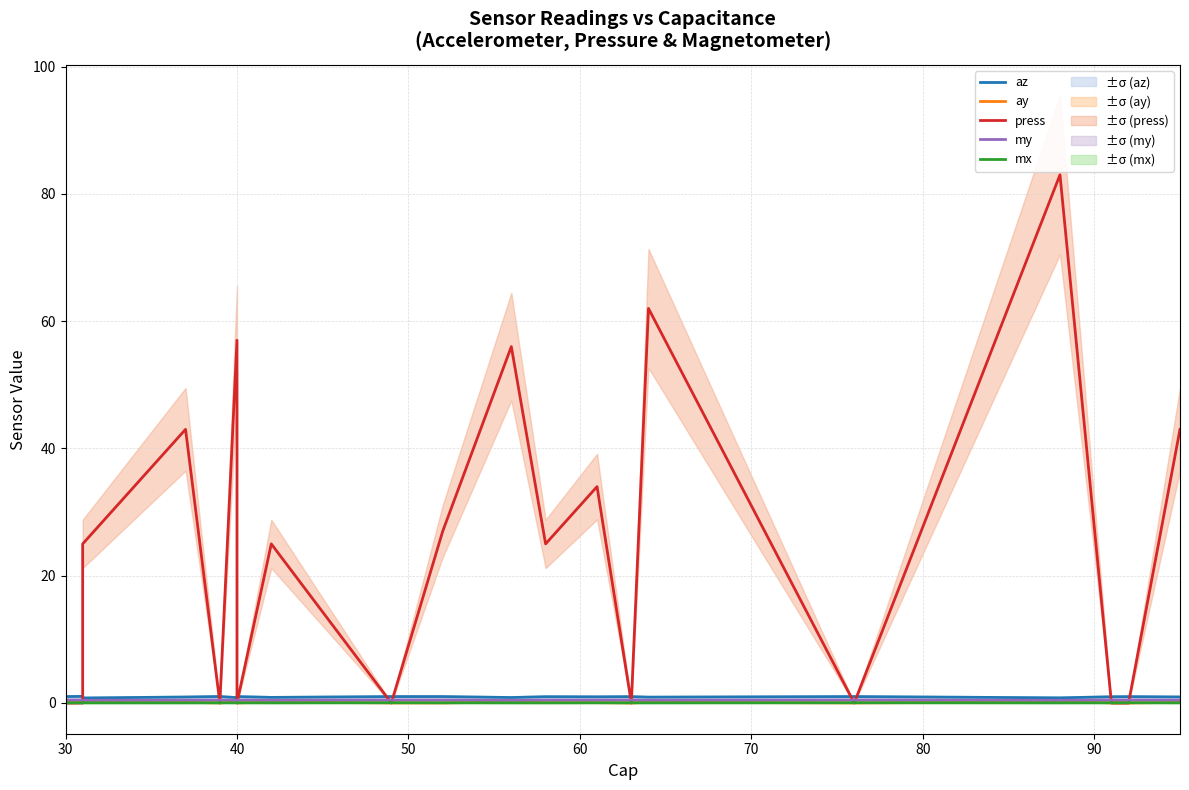

The az series shows 0.5 at 100. True or false?

False